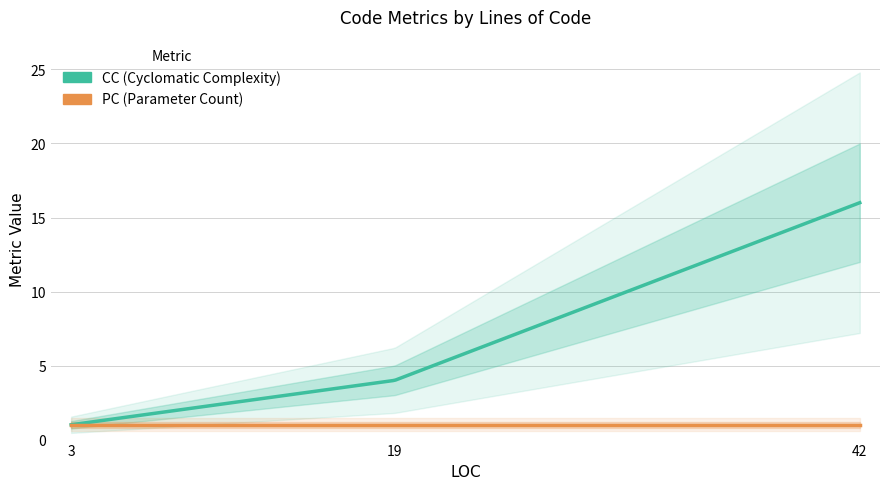

Is the value of CC at 19 greater than the value of PC at 42?

Yes